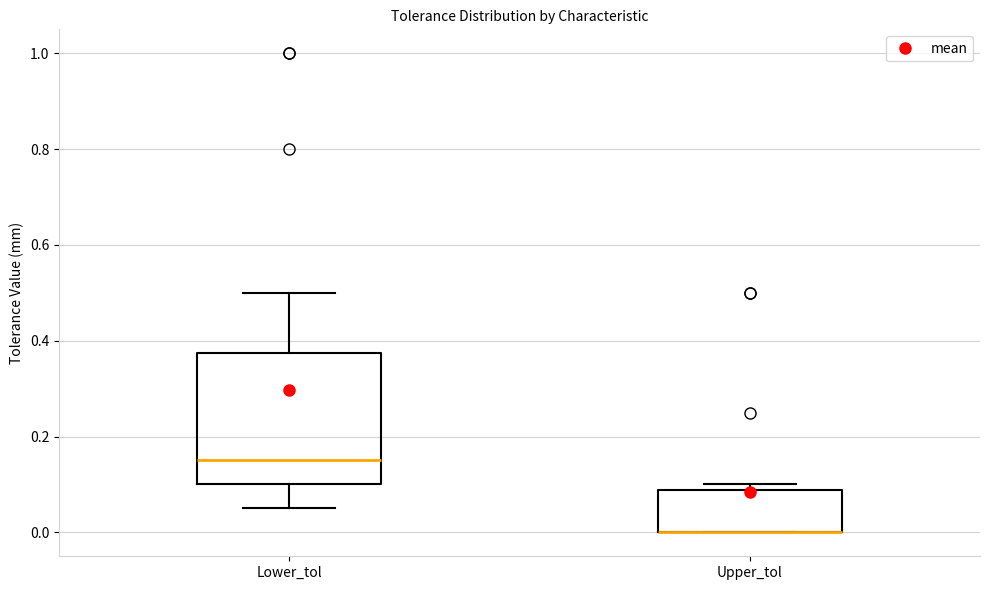

Reading left to right, read every box against the y-axis: the position of its median line, the range the box covers, and the ends of its whiskers. The values are not printed on the chart, so give them approximately, as read against the axis.

Lower_tol: median 0.16, box 0.10 to 0.38, whiskers 0.06 to 0.50
Upper_tol: median 0.00 (drawn on the box's lower edge), box 0.00 to 0.08, whiskers 0.00 to 0.10